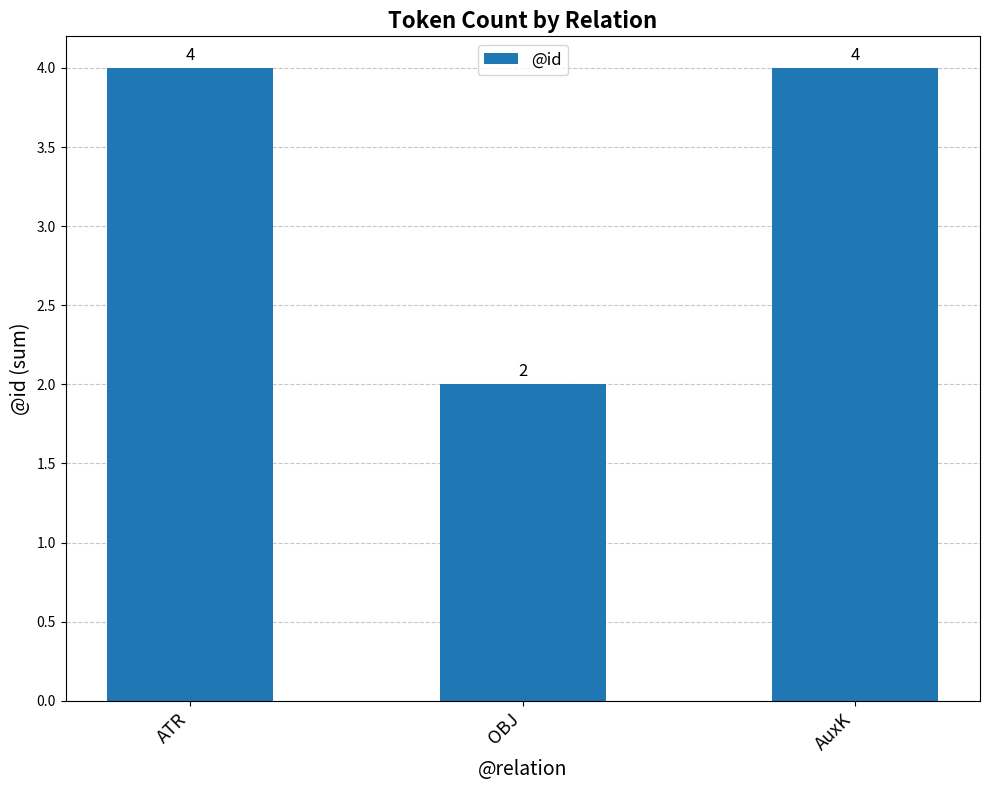

The chart shows a value of 2 at AuxK. True or false?

False